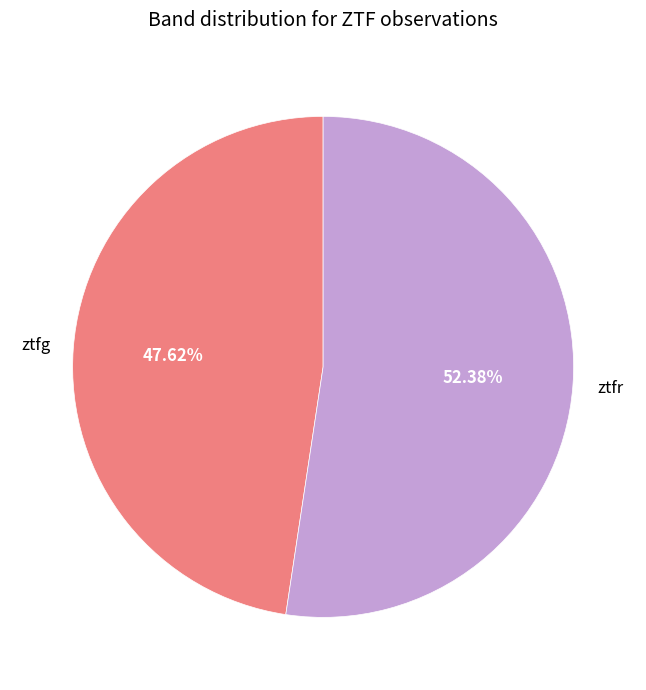

To the nearest percent, what is the average slice percentage?

50%